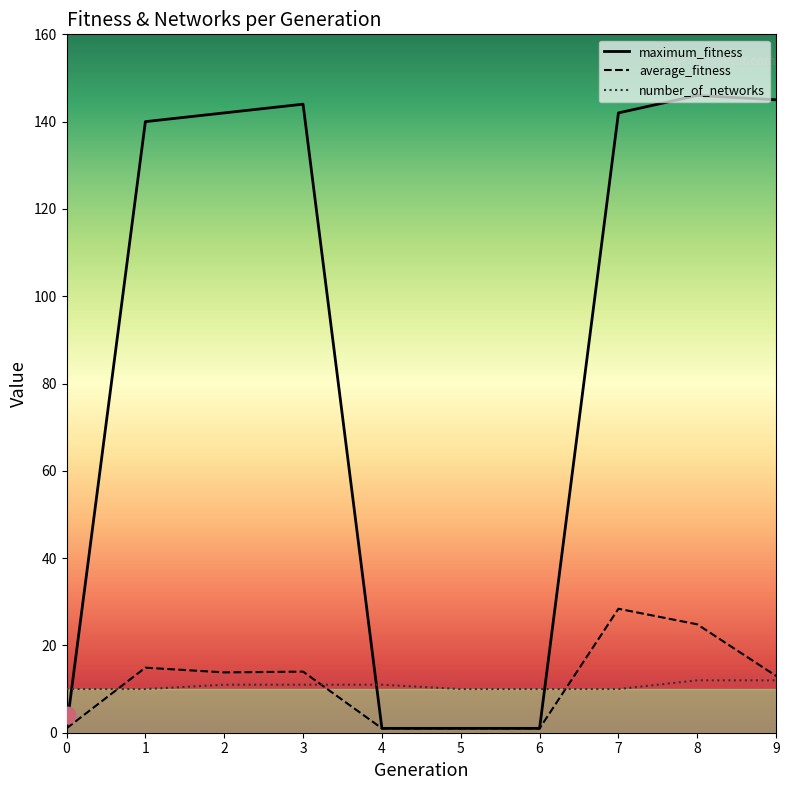

How many interior local valleys does the average_fitness series have?

1